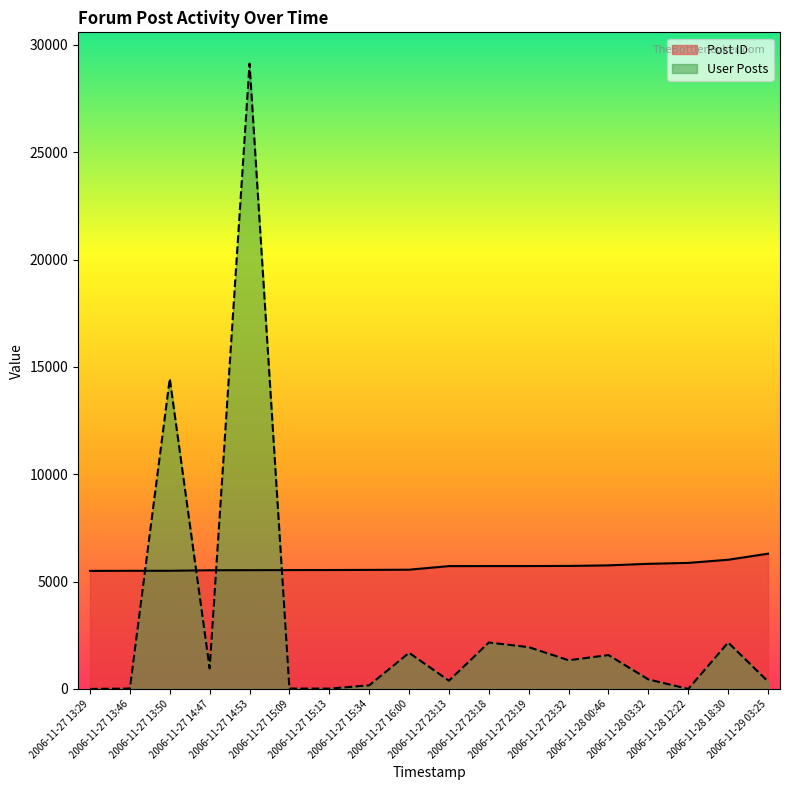

What is the label of the 11th point from the right?

2006-11-27 15:34